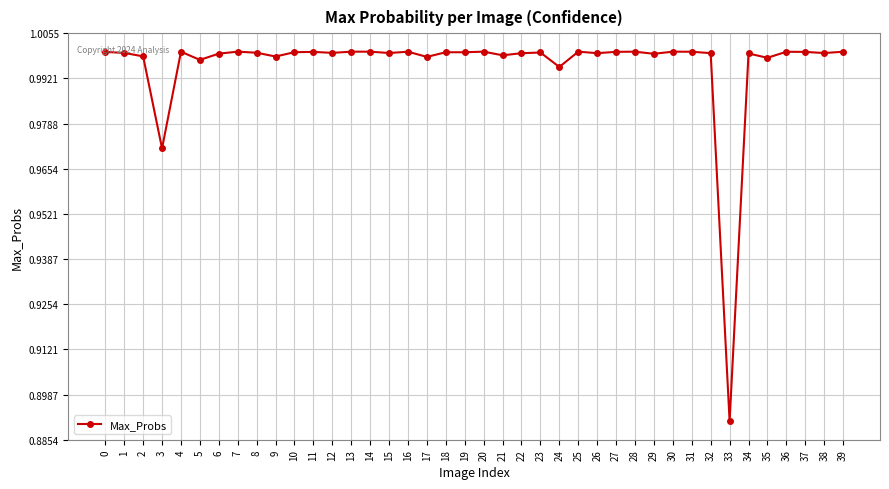

True or false: the data has more than 1 interior local peaks.

True